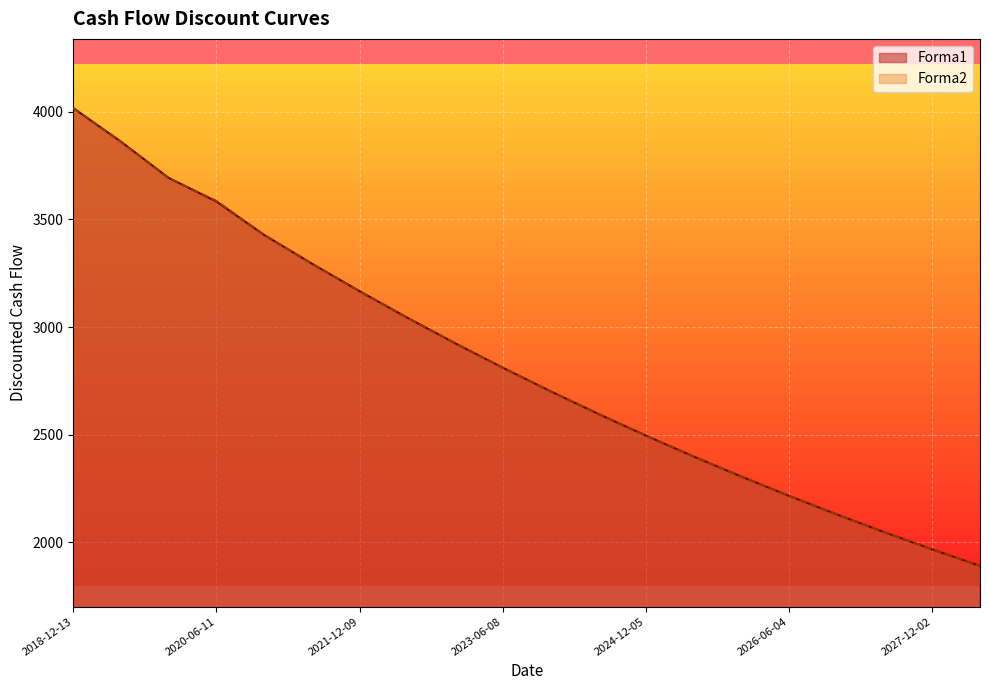

Where does the Forma1 series first go above 2811?

2018-12-13